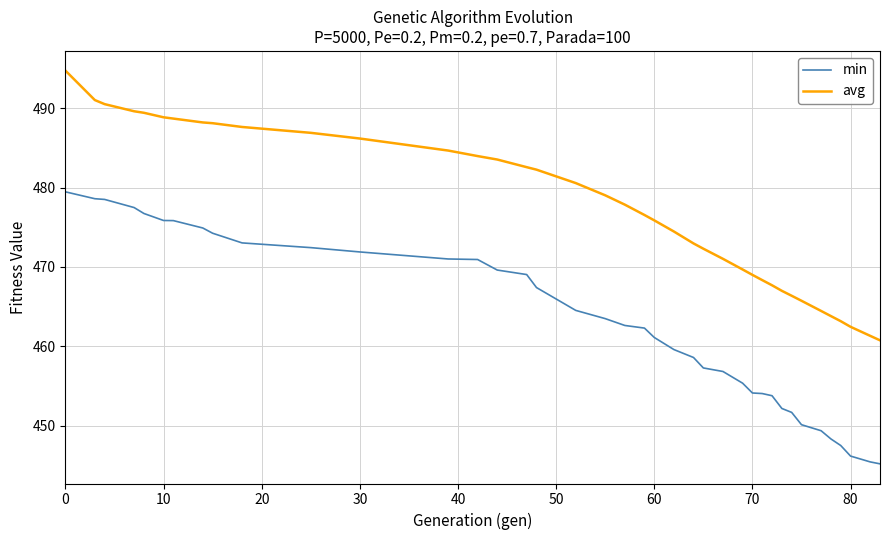

Which series has the widest spread of values?

min